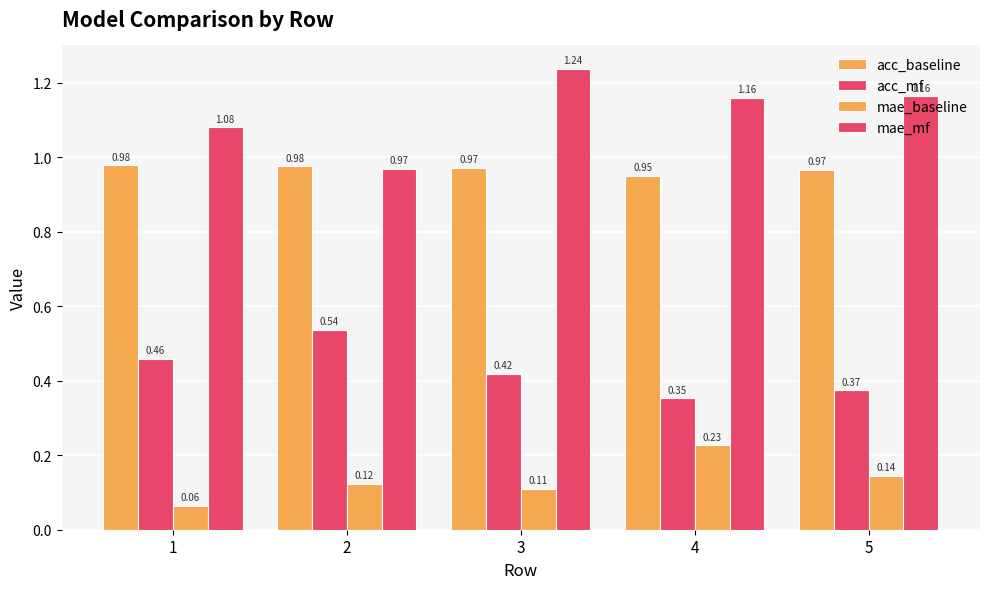

Which series has the largest range (max minus min)?

mae_mf